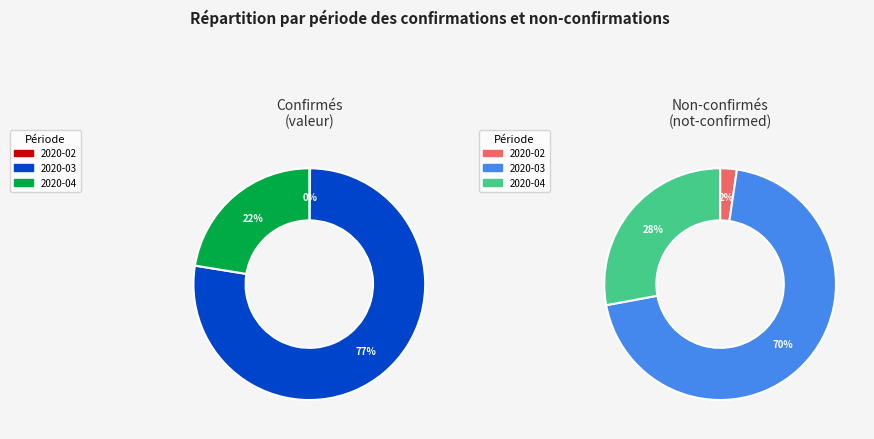

Is it true that 2020-04-04 is 1% of the pie?

False